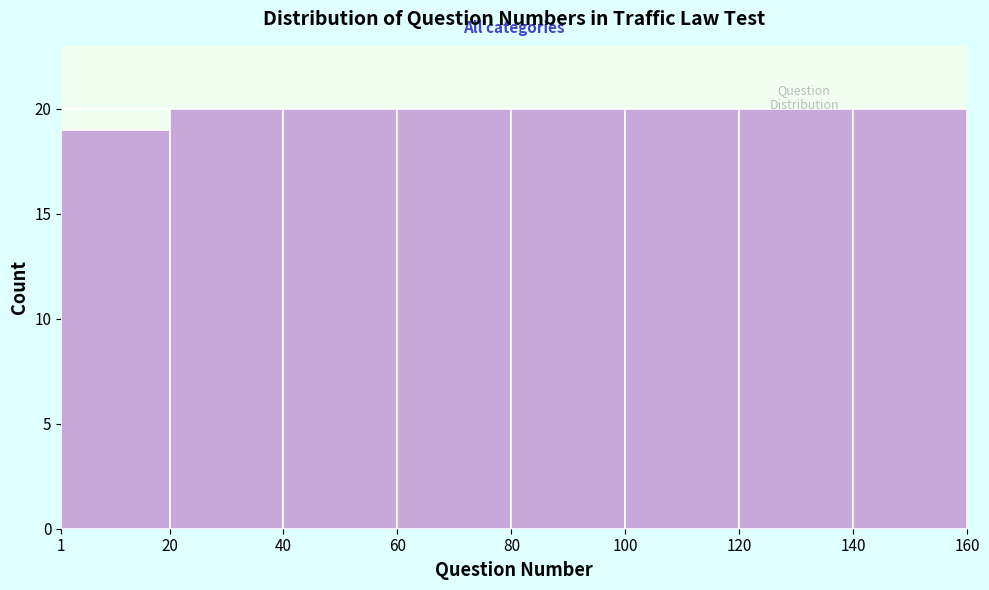

Reading left to right, list every bar in this chart as the range it spans on the x-axis followed by its height. The values are not printed on the chart, so give them approximately, as read against the axis.

1 to 20: 19
20 to 40: 20
40 to 60: 20
60 to 80: 20
80 to 100: 20
100 to 120: 20
120 to 140: 20
140 to 160: 20